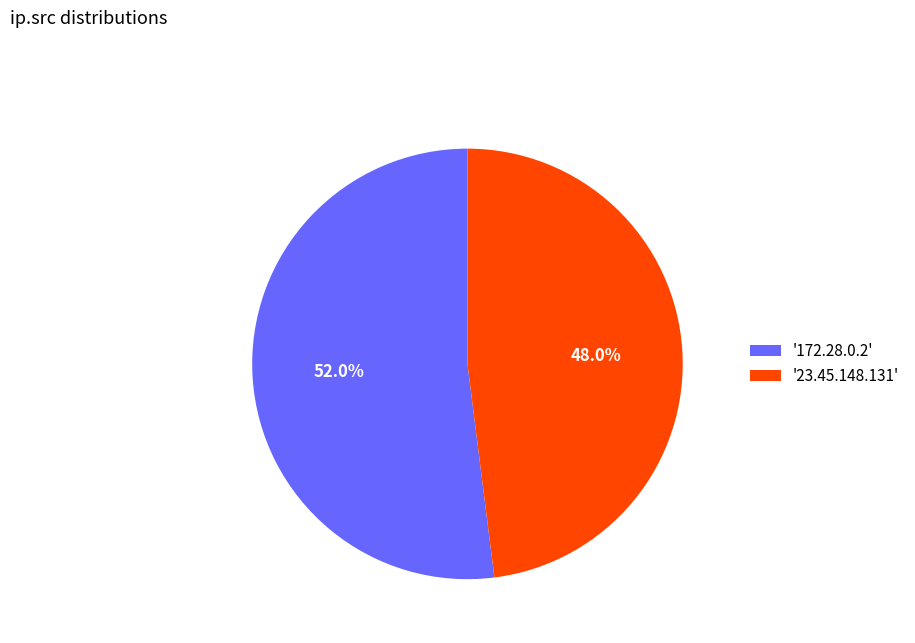

How many segments does this pie chart have?

2